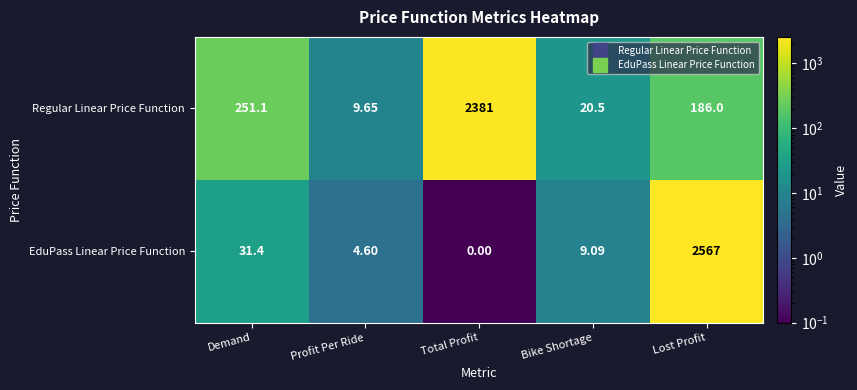

At which category does the chart reach its peak across all series?

Lost Profit